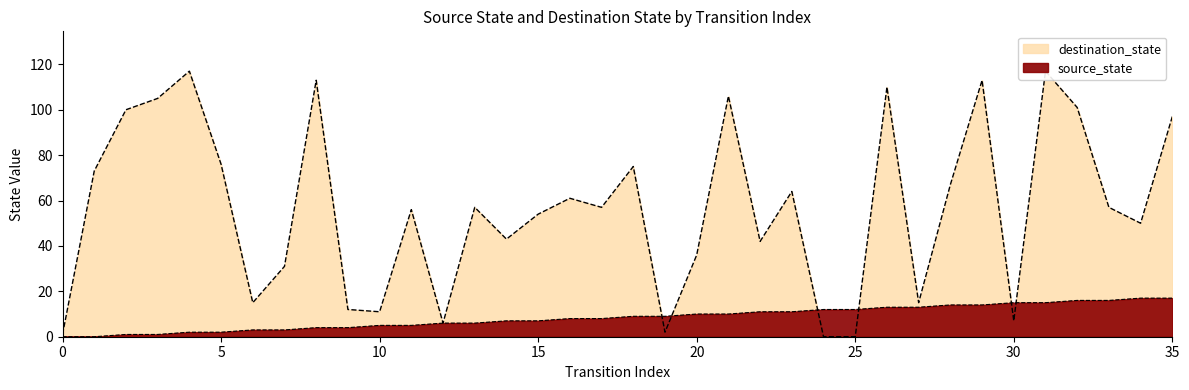

At how many categories does at least one series exceed 9?

33